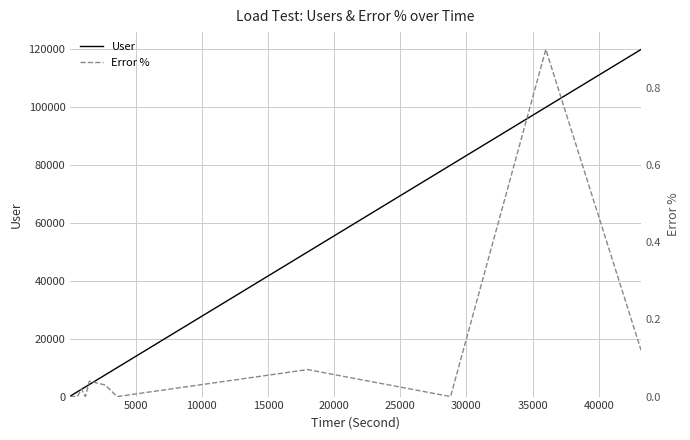

List the series in order of their peak value, lowest first.

Error %, User